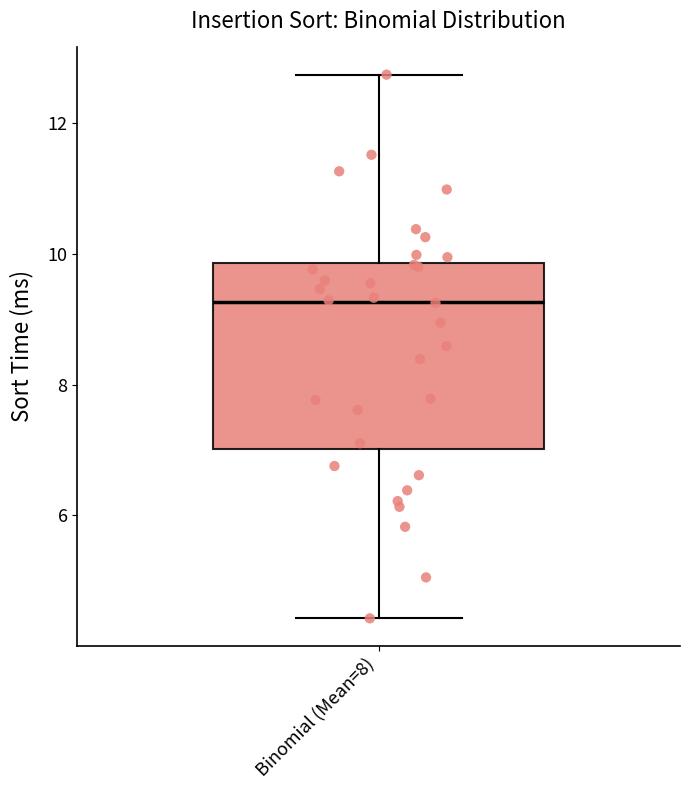

Where does the upper whisker of the box for Binomial (Mean=8) end on the y-axis? The values are not printed on the chart, so give them approximately, as read against the axis.

12.8